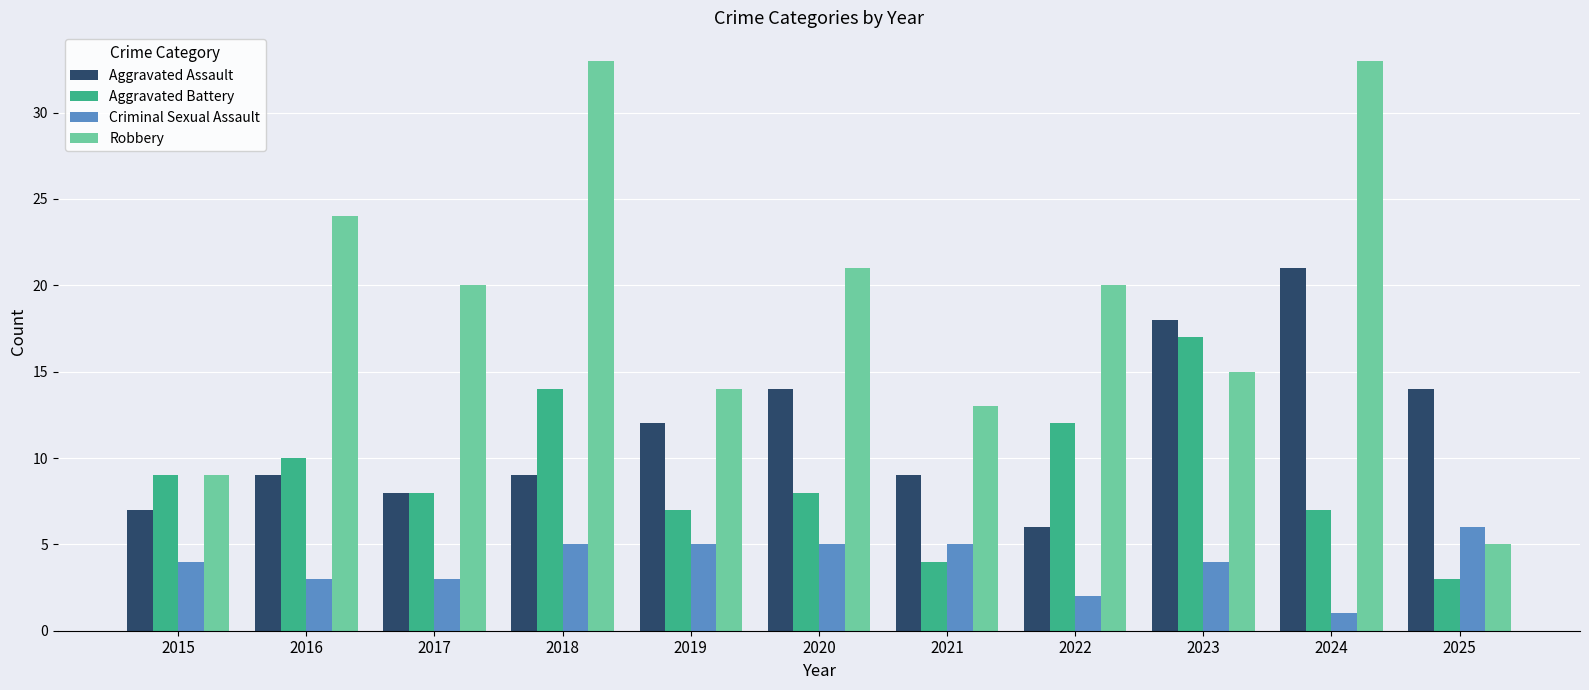

What is the difference between the maximum and second lowest values in the Aggravated Battery series?

13